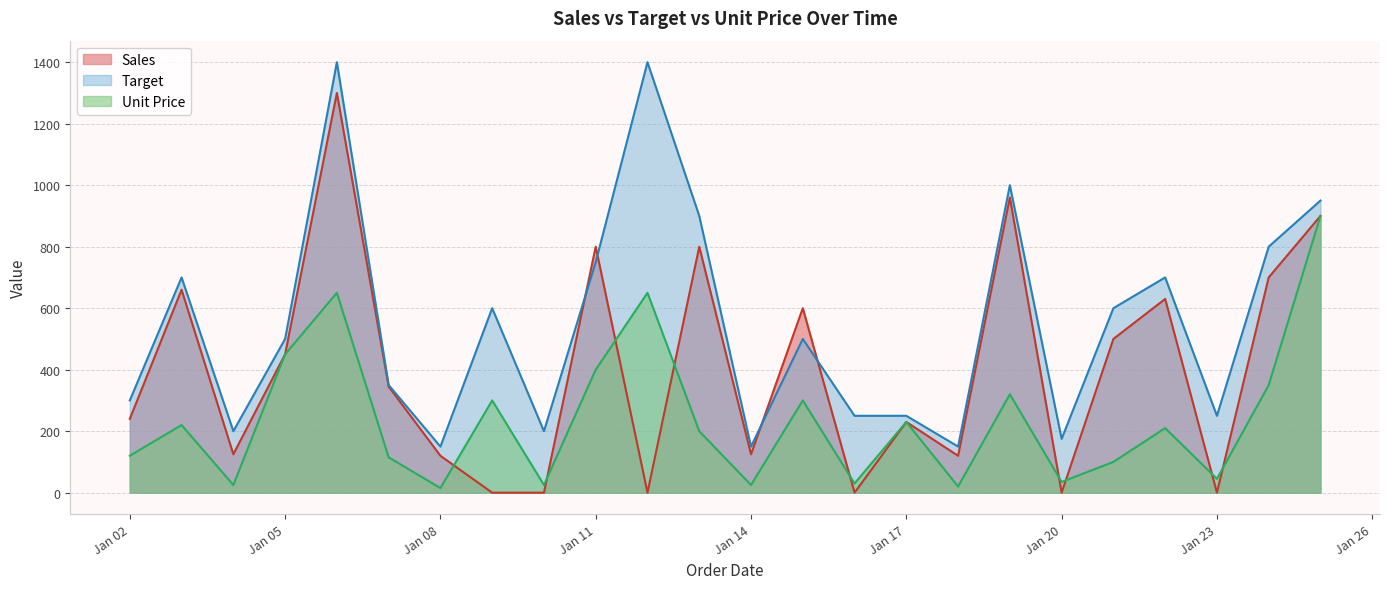

True or false: Unit Price and Target cross at least once.

False